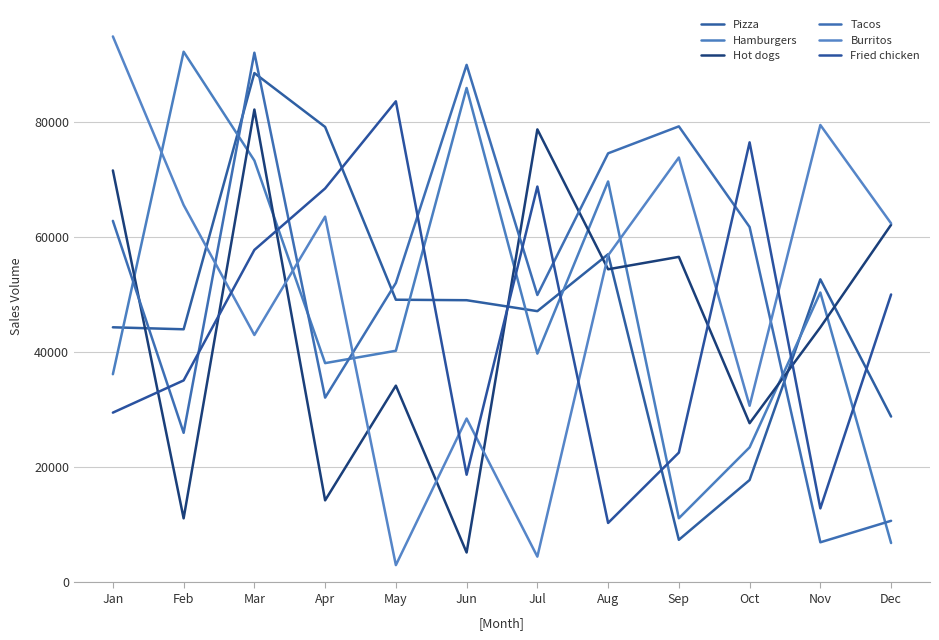

Count the number of categories in the chart.

12